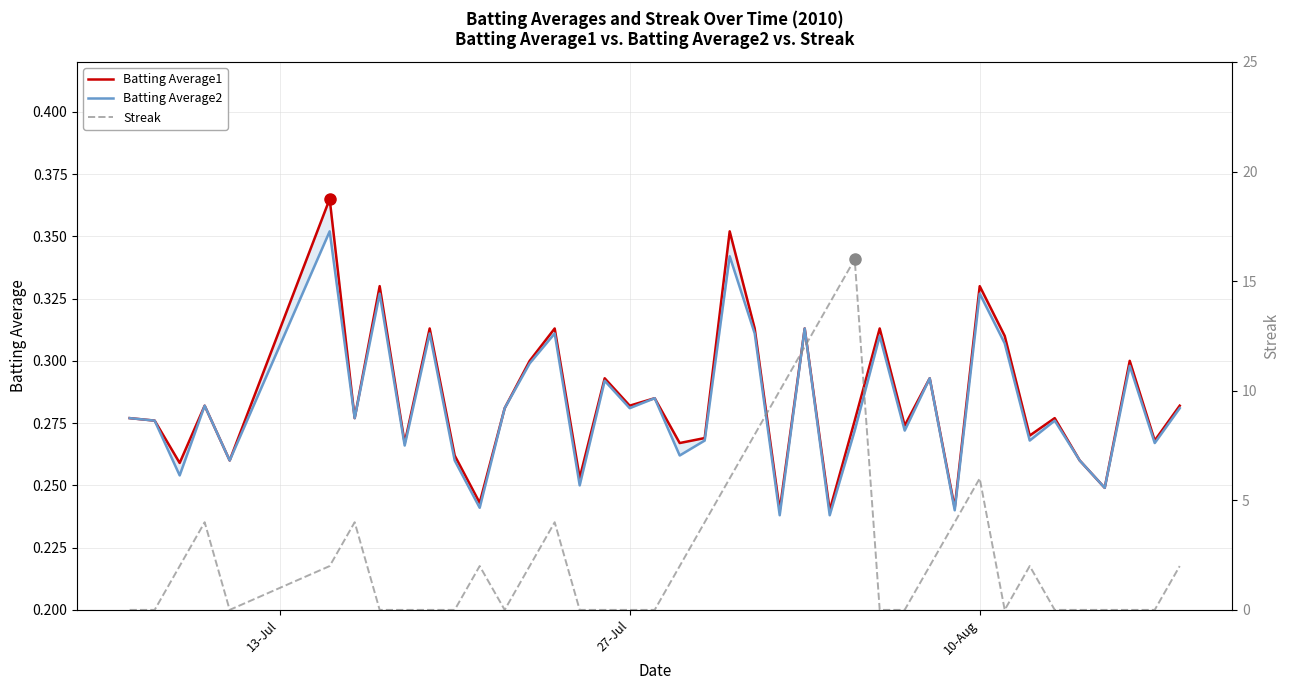

How many values in the Streak series exceed 2?

12